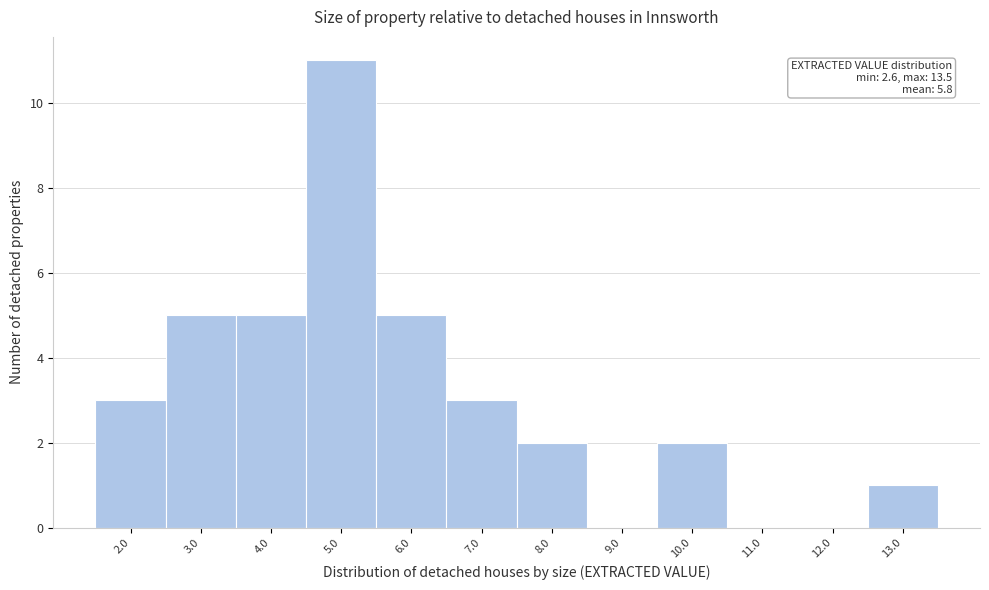

Reading left to right, what are all the values shown in this chart?

2.0=3	3.0=5	4.0=5	5.0=11	6.0=5	7.0=3	8.0=2	9.0=0	10.0=2	11.0=0	12.0=0	13.0=1